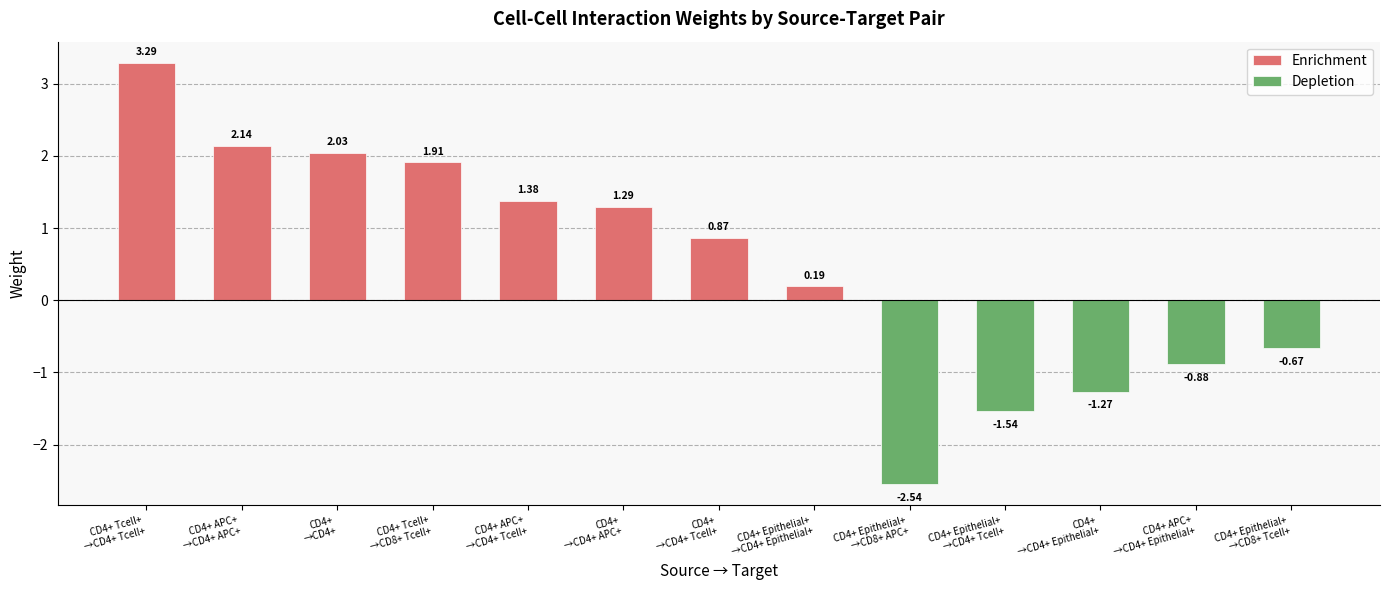

How many bars are there in each group?

2